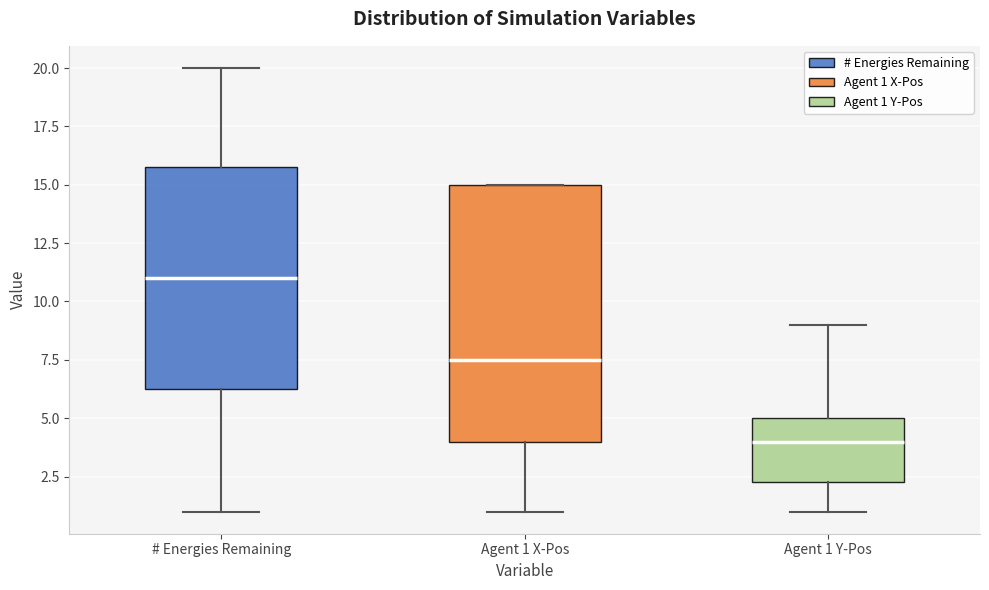

Reading left to right, read every box against the y-axis: the position of its median line, the range the box covers, and the ends of its whiskers. The values are not printed on the chart, so give them approximately, as read against the axis.

# Energies Remaining: median 11.0, box 6.5 to 16.0, whiskers 1.0 to 20.0
Agent 1 X-Pos: median 7.5, box 4.0 to 15.0, whiskers 1.0 to 15.0
Agent 1 Y-Pos: median 4.0, box 2.5 to 5.0, whiskers 1.0 to 9.0